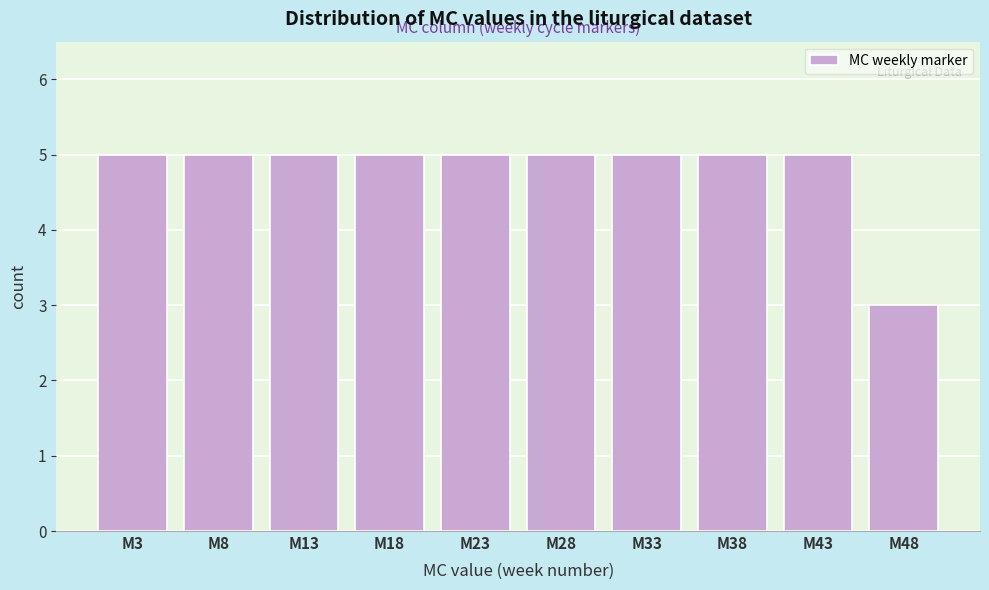

Reading right to left, list all the values displayed in this chart.

3	5	5	5	5	5	5	5	5	5